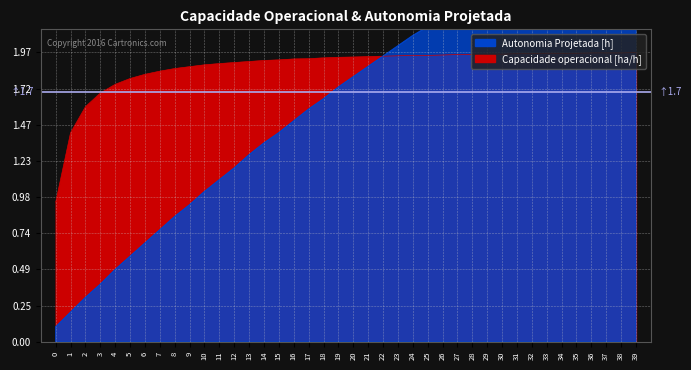

List the labels in order of Autonomia Projetada [h] value, smallest first.

0, 1, 2, 3, 4, 5, 6, 7, 8, 9, 10, 11, 12, 13, 14, 15, 16, 17, 18, 19, 20, 21, 22, 23, 24, 25, 26, 27, 28, 29, 30, 31, 32, 33, 34, 35, 36, 37, 38, 39